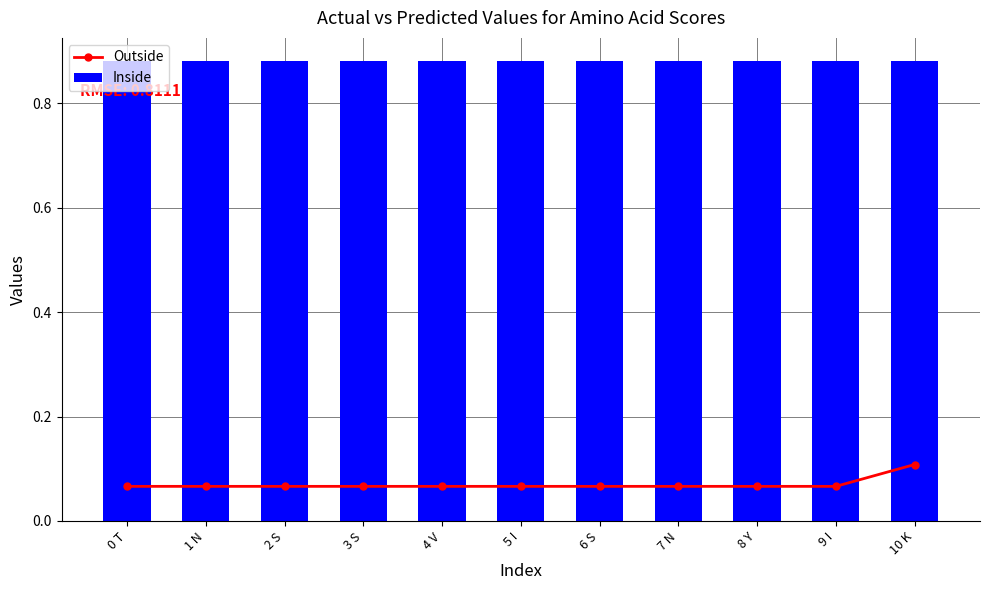

At how many categories does at least one series exceed 0?

11